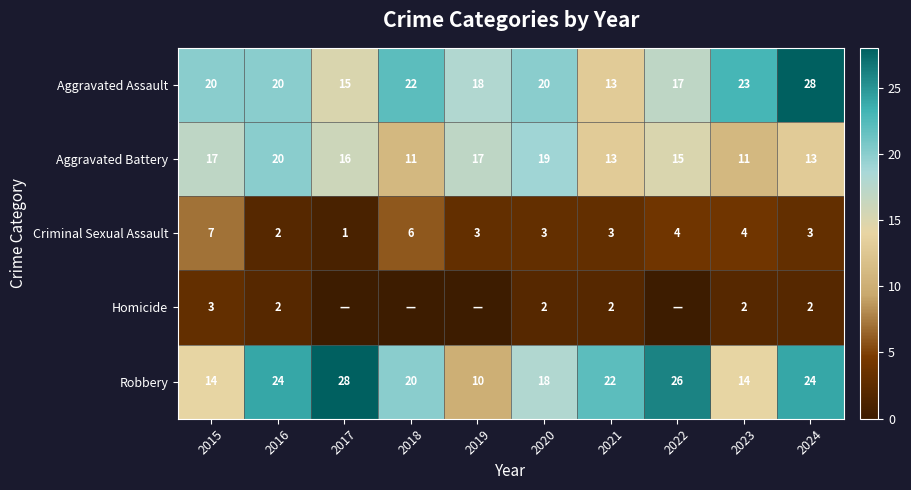

Is the value of Criminal Sexual Assault at 2024 greater than the value of Homicide at 2024?

Yes